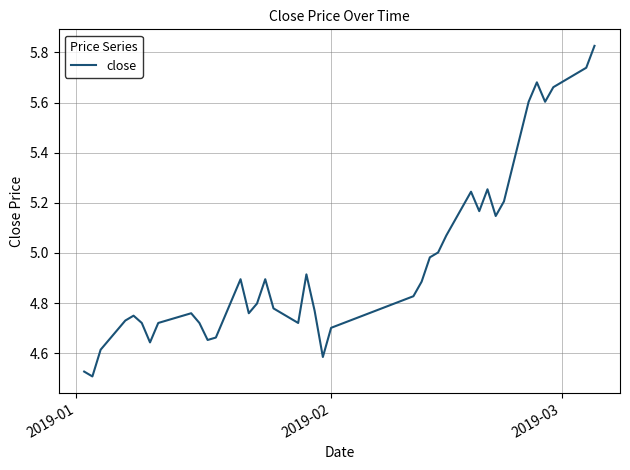

What is the difference between the maximum and minimum values?

1.3